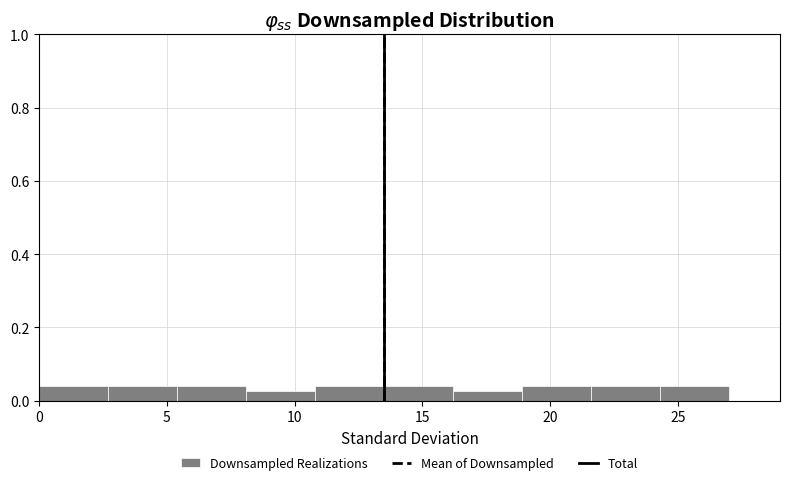

Reading left to right, transcribe this chart: for each bar, give the range it covers on the x-axis and its height. Neither the bar edges nor the heights are printed on the chart, so give them approximately, as read against the axes.

0.0 to 2.7: 0.04
2.7 to 5.4: 0.04
5.4 to 8.1: 0.04
8.1 to 10.8: 0.02
10.8 to 13.5: 0.04
13.5 to 16.2: 0.04
16.2 to 18.9: 0.02
18.9 to 21.6: 0.04
21.6 to 24.3: 0.04
24.3 to 27.0: 0.04